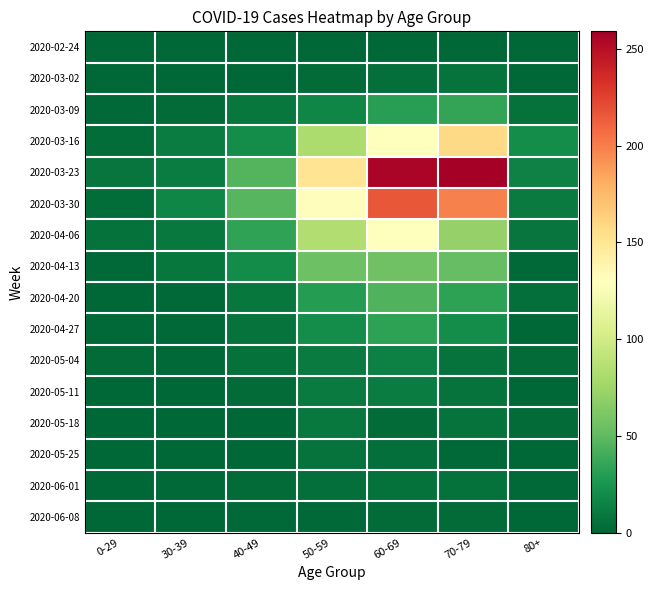

What is the total value across all series at 50-59?

619